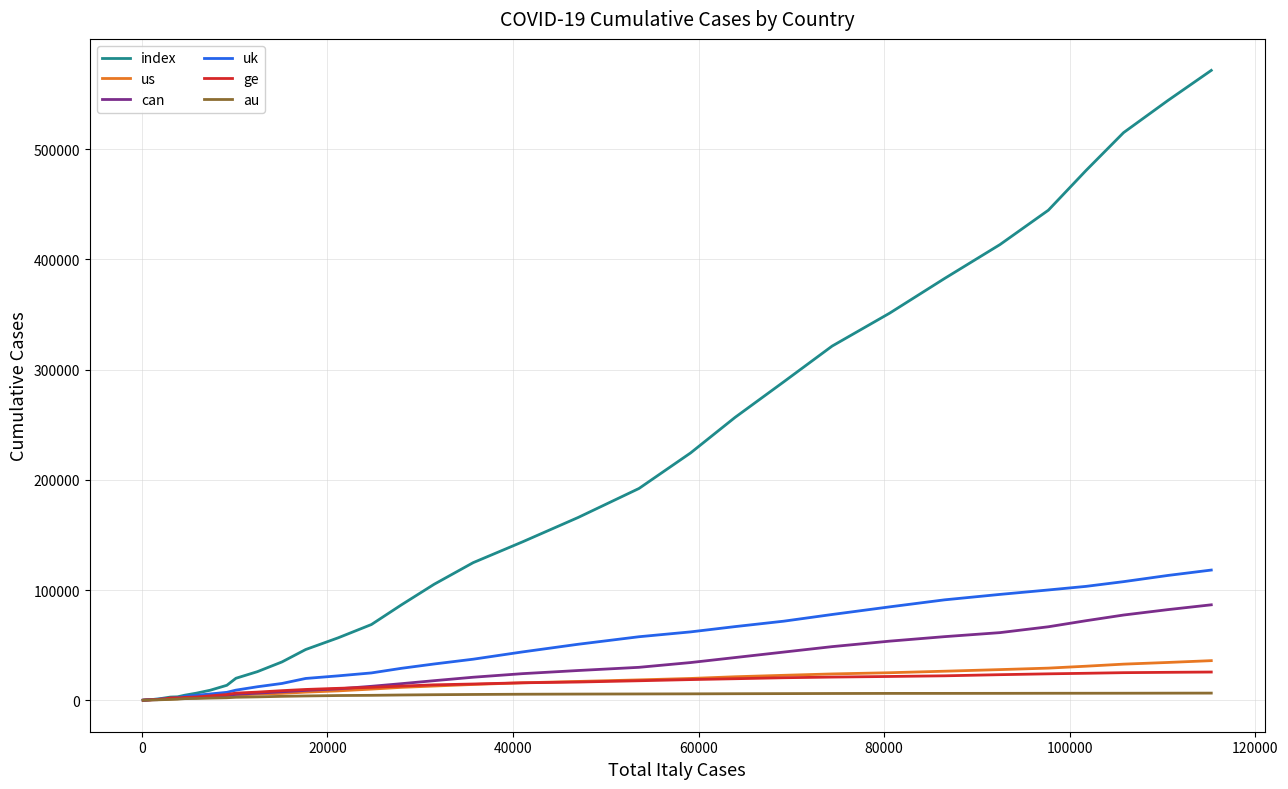

How many categories are shown in the chart?

40